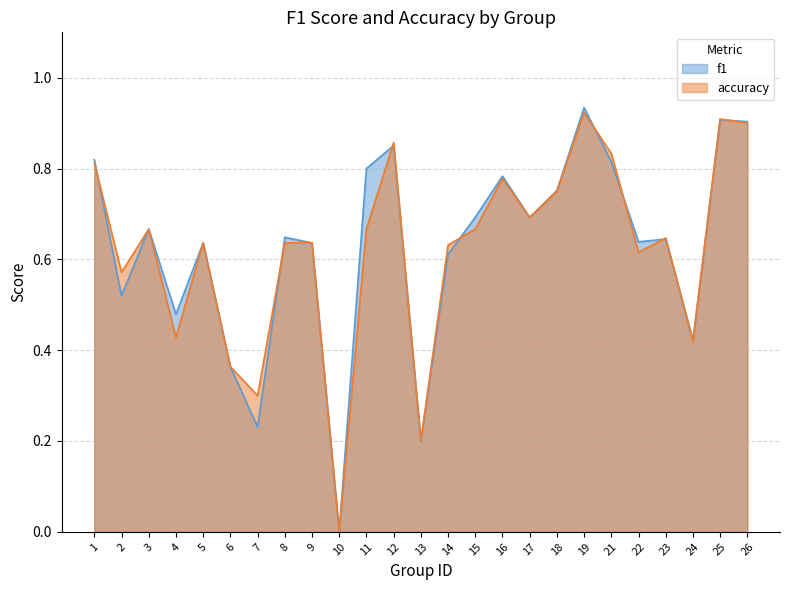

Reading right to left, extract all data points from this chart.

f1: 26=0.9	25=0.9	24=0.4	23=0.6	22=0.6	21=0.8	19=0.9	18=0.8	17=0.7	16=0.8	15=0.7	14=0.6	13=0.2	12=0.9	11=0.8	10=0.0	9=0.6	8=0.6	7=0.2	6=0.4	5=0.6	4=0.5	3=0.7	2=0.5	1=0.8
accuracy: 26=0.9	25=0.9	24=0.4	23=0.6	22=0.6	21=0.8	19=0.9	18=0.8	17=0.7	16=0.8	15=0.7	14=0.6	13=0.2	12=0.9	11=0.7	10=0.0	9=0.6	8=0.6	7=0.3	6=0.4	5=0.6	4=0.4	3=0.7	2=0.6	1=0.8